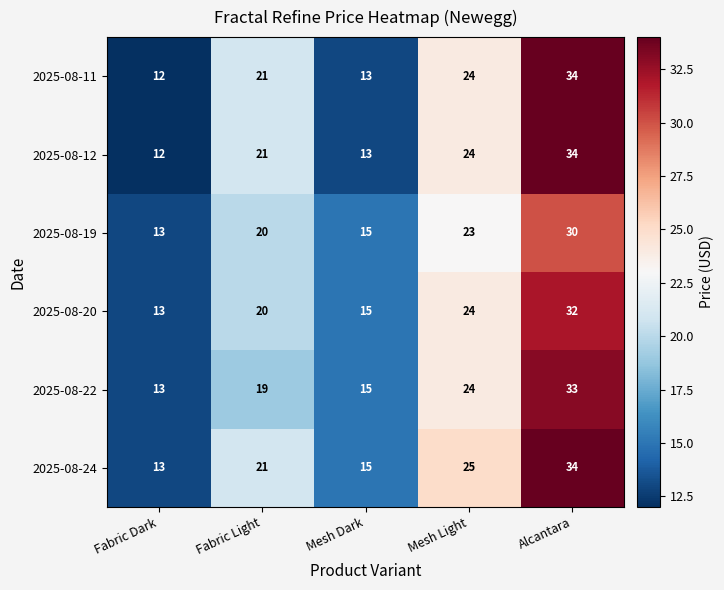

What is the maximum value shown in the chart?

34